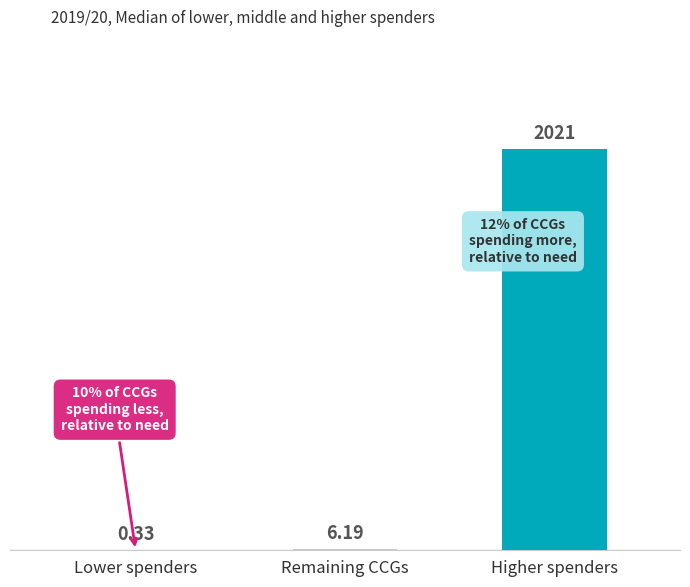

What is the change in value from Remaining CCGs to Higher spenders?

+2015.1